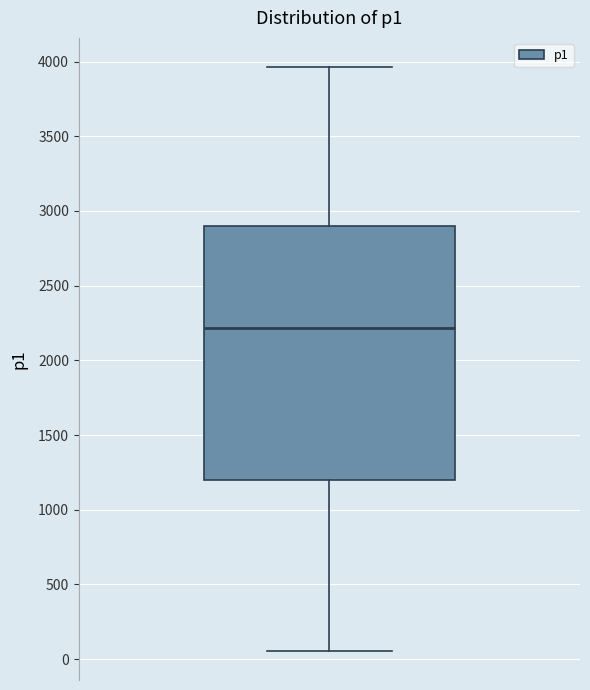

Where is the lower edge of the box on the y-axis? The values are not printed on the chart, so give them approximately, as read against the axis.

1200